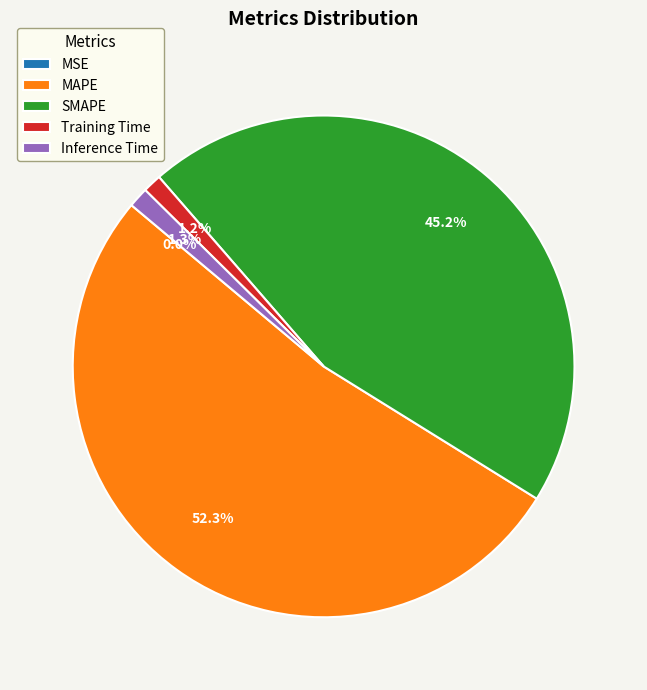

To the nearest percent, what is the average slice percentage?

20%